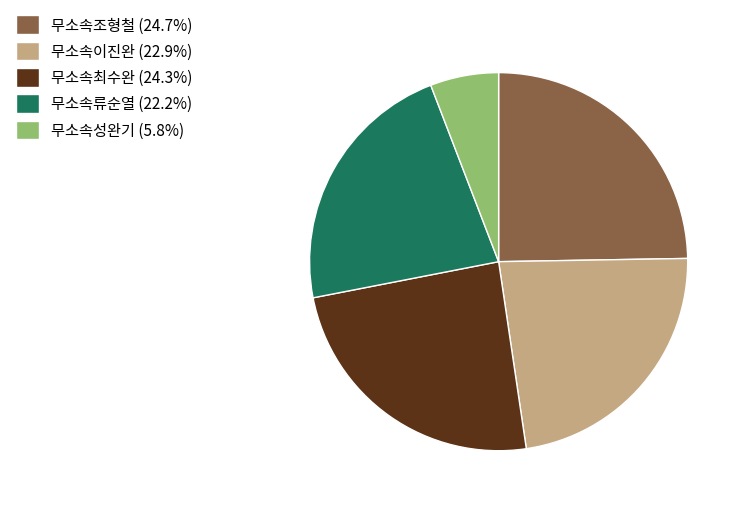

Does 무소속성완기 (5.8%) represent more than half of the total?

No